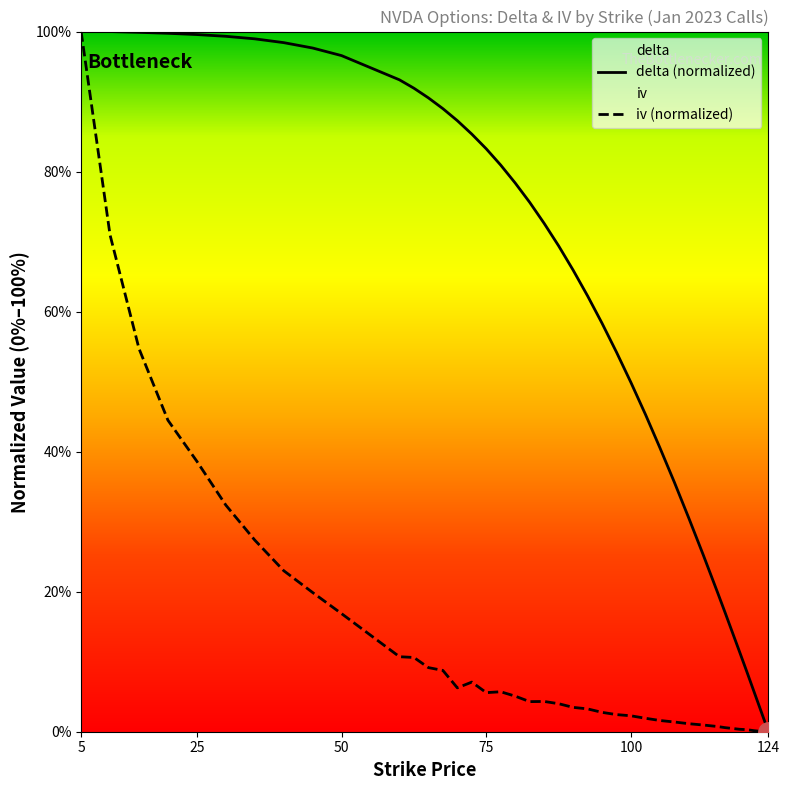

True or false: delta and iv cross at least once.

False